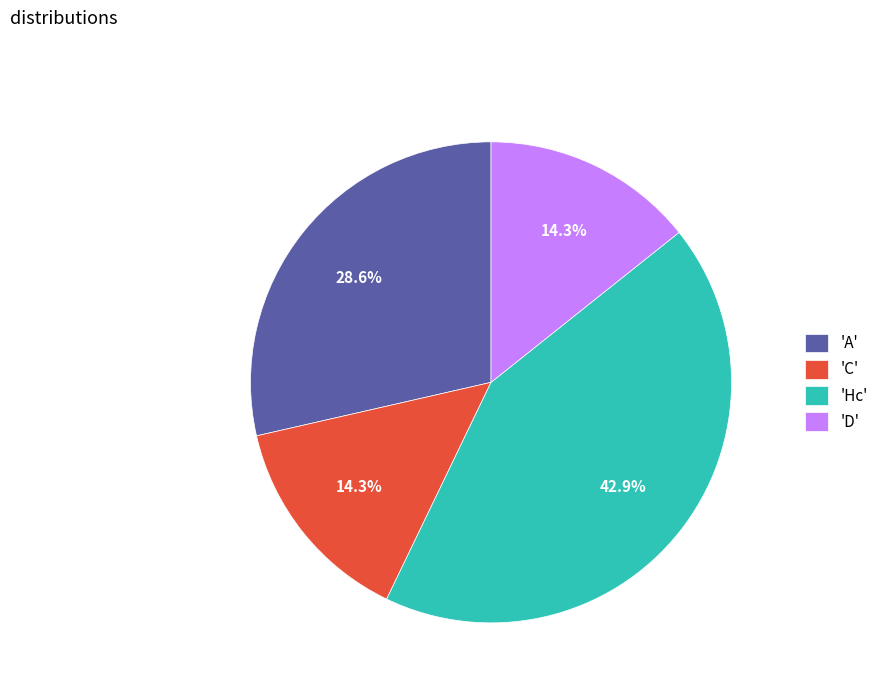

What is the ratio of the value at 'A' to the value at 'C'?

2.0